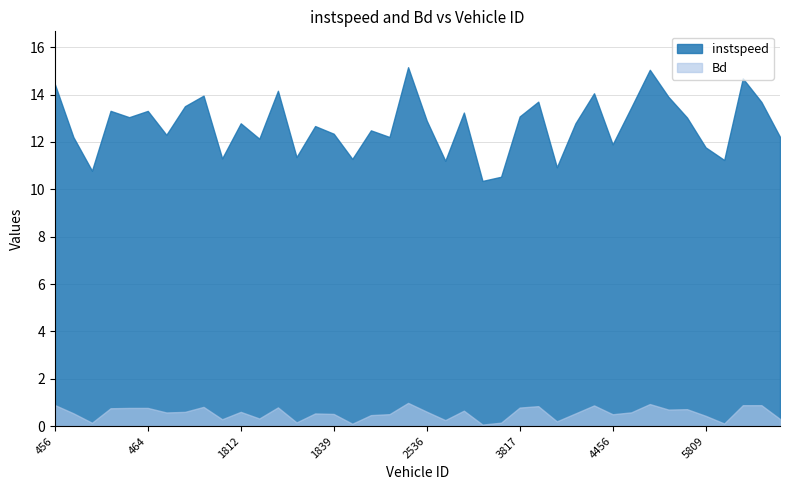

Which label corresponds to the largest value in the chart?

2532